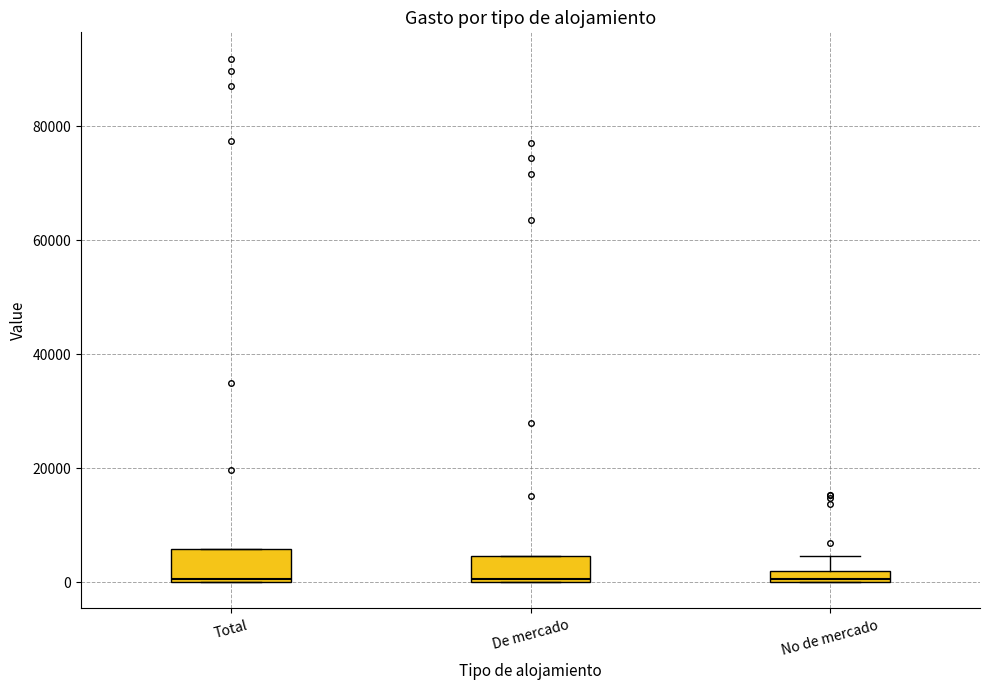

Where is the upper edge of the box for Total on the y-axis? The values are not printed on the chart, so give them approximately, as read against the axis.

6000